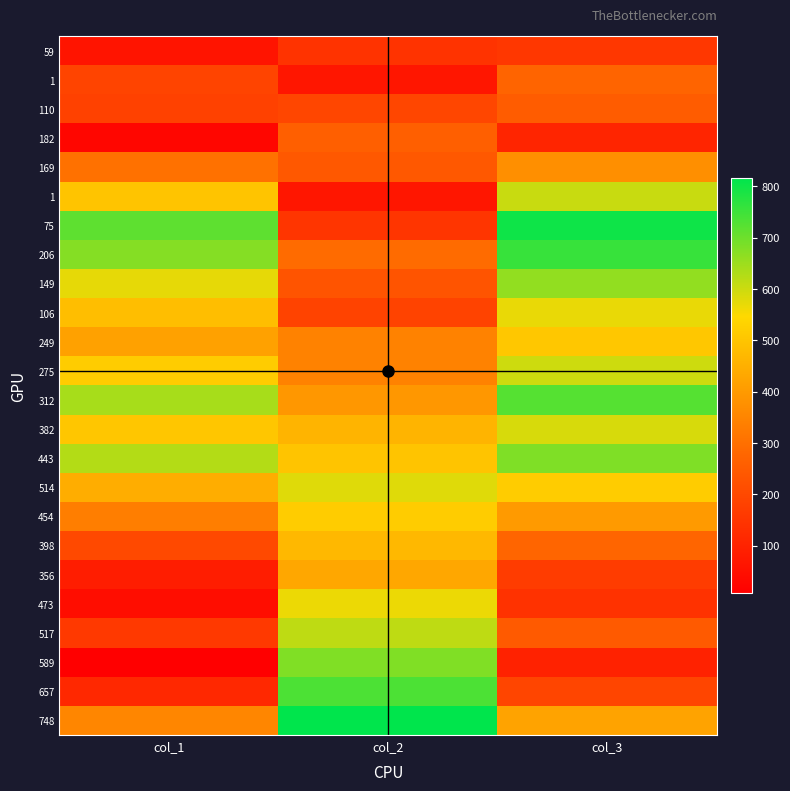

Between col_1 and col_3, which is larger?

col_3